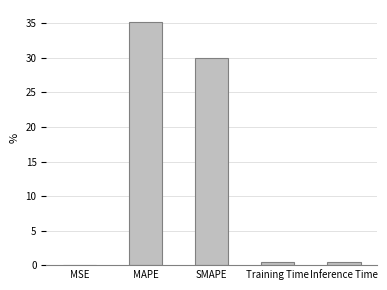

Reading left to right, what are all the values shown in this chart?

0.1	35.2	29.9	0.4	0.4